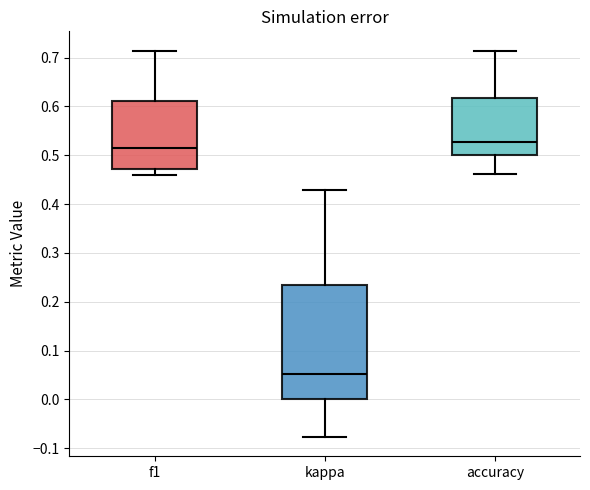

Where does the median line of the box for kappa sit on the y-axis? The values are not printed on the chart, so give them approximately, as read against the axis.

0.05